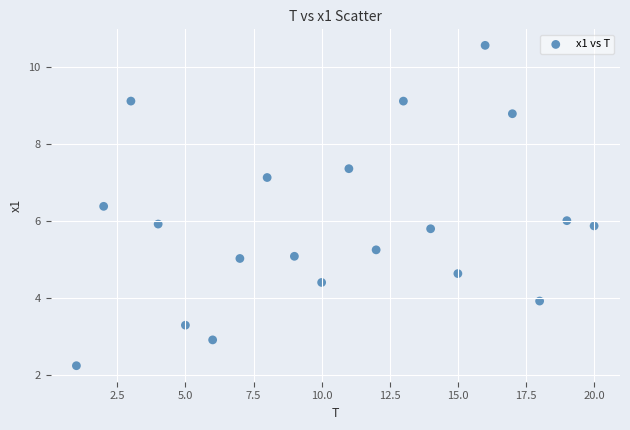

What is the range of X values (max minus min)?

19.0